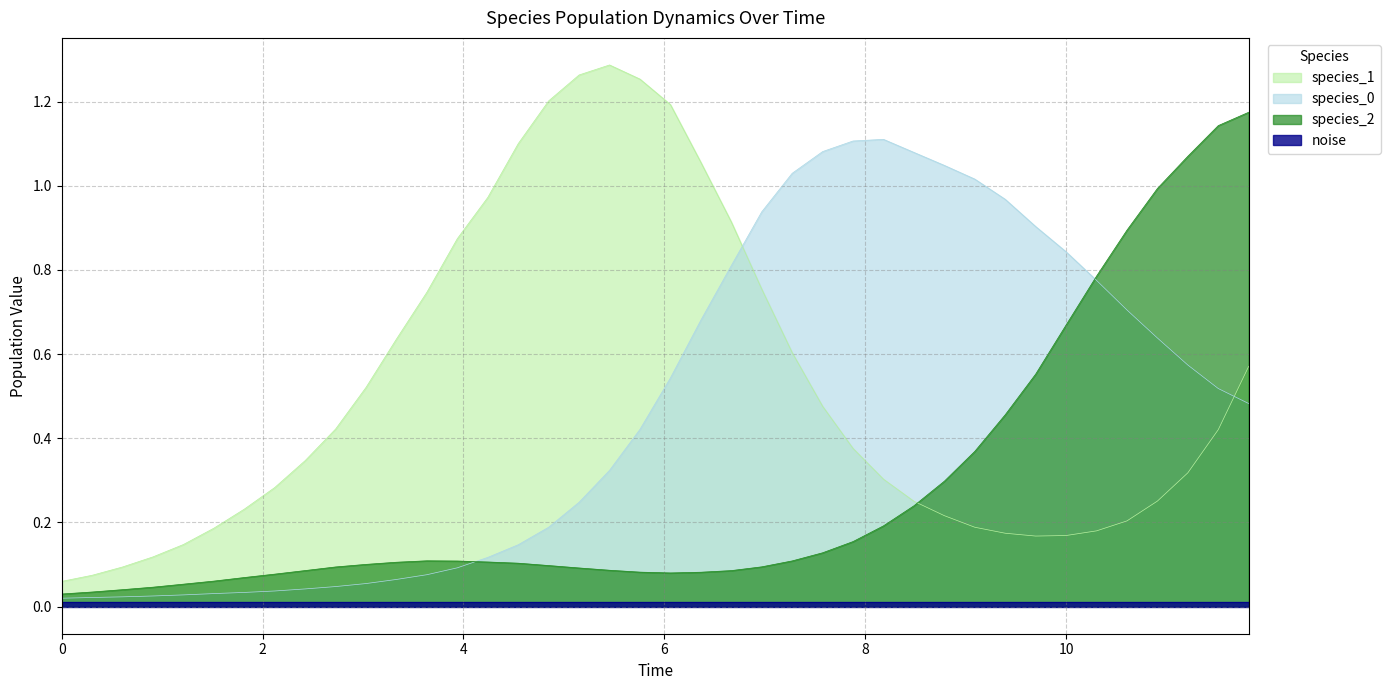

Which series has the widest spread of values?

species_1